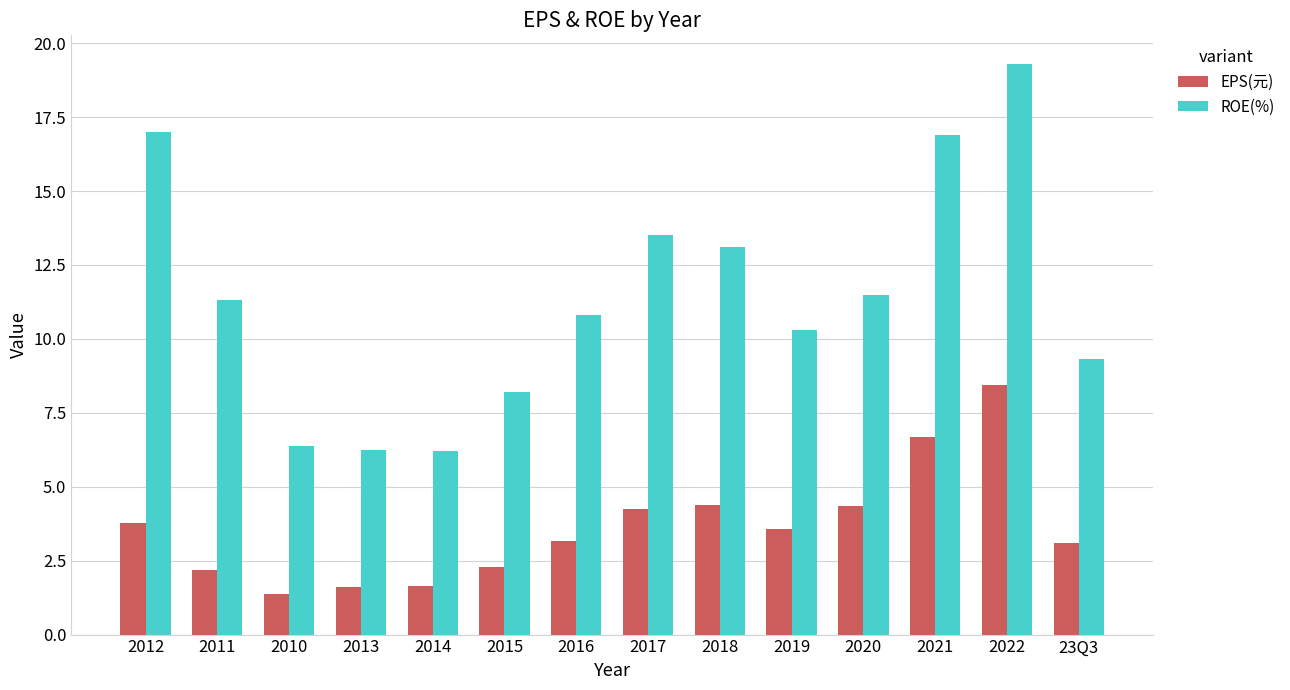

How many series are shown in this chart?

2